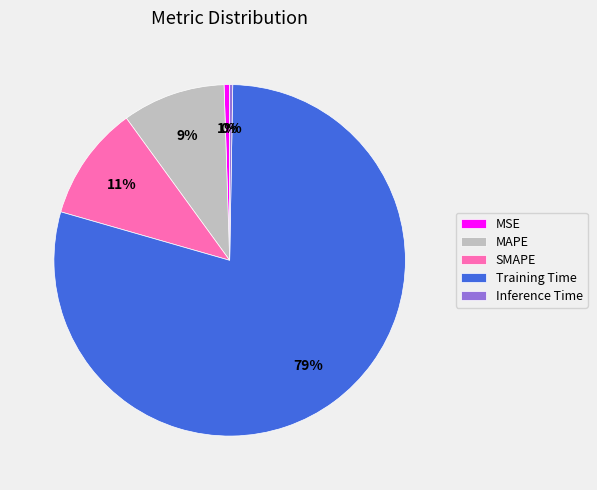

Combined, do Training Time and MAPE account for over 50%?

Yes